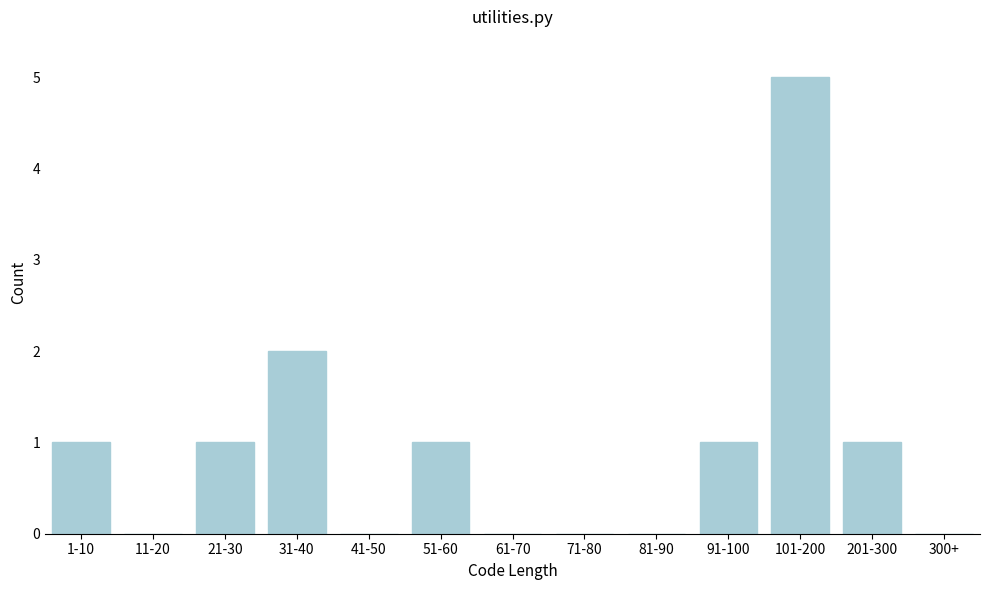

Reading right to left, extract all data points from this chart.

300+=0	201-300=1	101-200=5	91-100=1	81-90=0	71-80=0	61-70=0	51-60=1	41-50=0	31-40=2	21-30=1	11-20=0	1-10=1